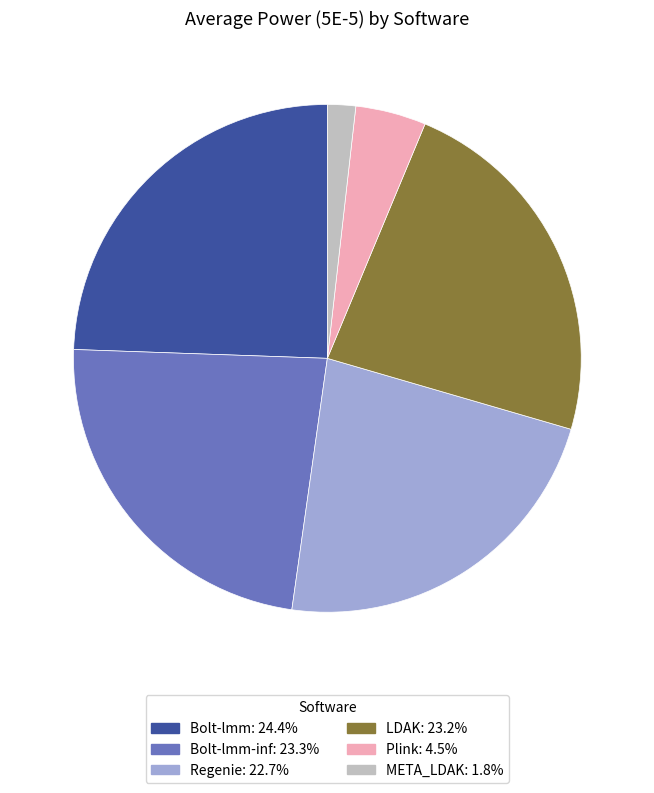

Is there any slice that represents more than half of the pie?

No